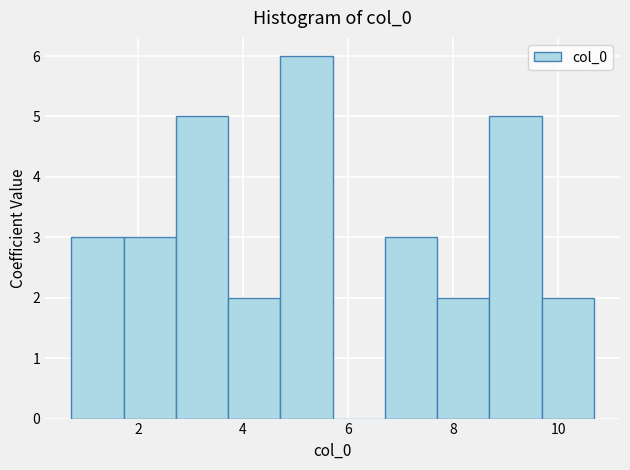

Reading left to right, transcribe this chart: for each bar, give the range it covers on the x-axis and its height. Neither the bar edges nor the heights are printed on the chart, so give them approximately, as read against the axes.

0.8 to 1.8: 3
1.8 to 2.8: 3
2.8 to 3.8: 5
3.8 to 4.8: 2
4.8 to 5.8: 6
5.8 to 6.6: 0
6.6 to 7.6: 3
7.6 to 8.6: 2
8.6 to 9.6: 5
9.6 to 10.6: 2